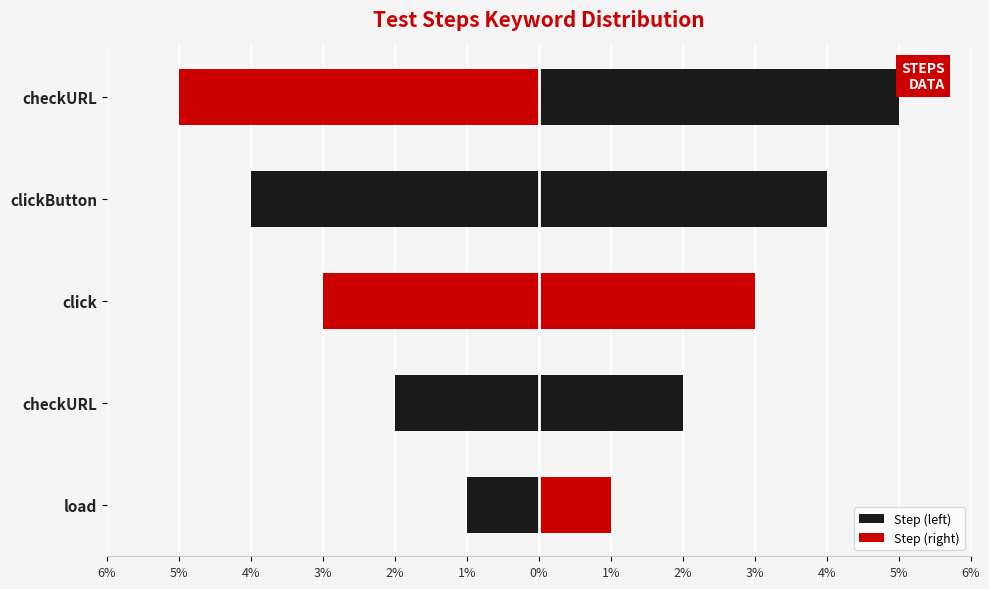

How many data points does each series have?

5